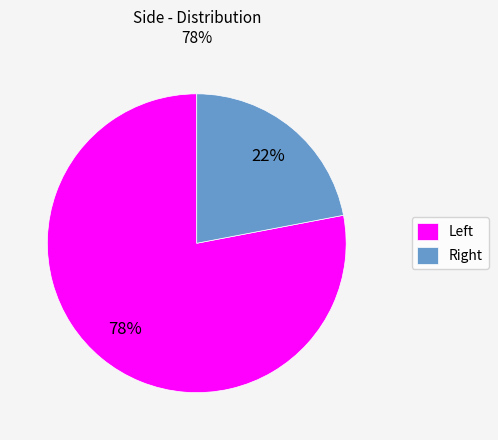

Rank the categories by value from lowest to highest.

Right, Left